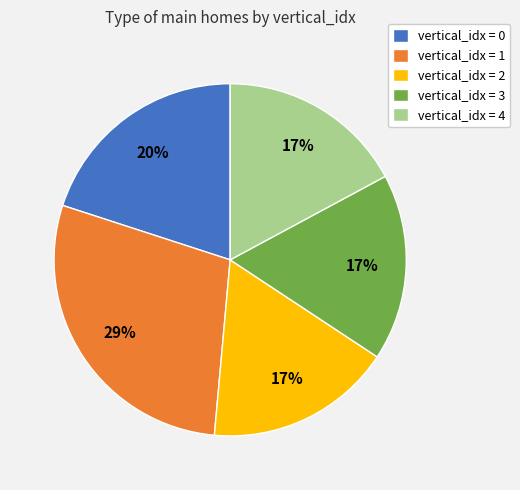

Do vertical_idx = 4 and vertical_idx = 1 together represent more than half of the pie?

No